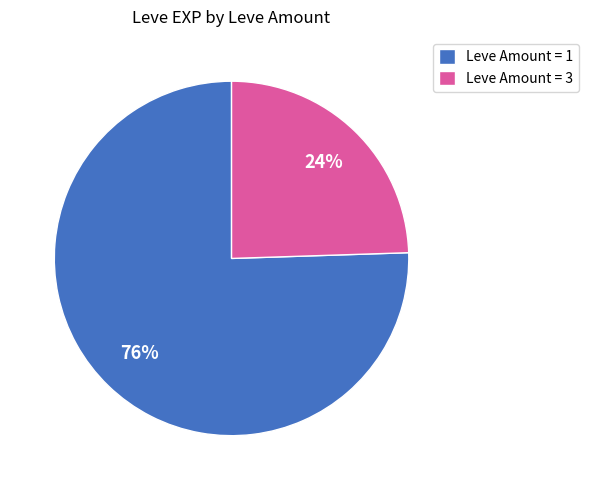

Between Leve Amount = 1 and Leve Amount = 3, which is larger?

Leve Amount = 1